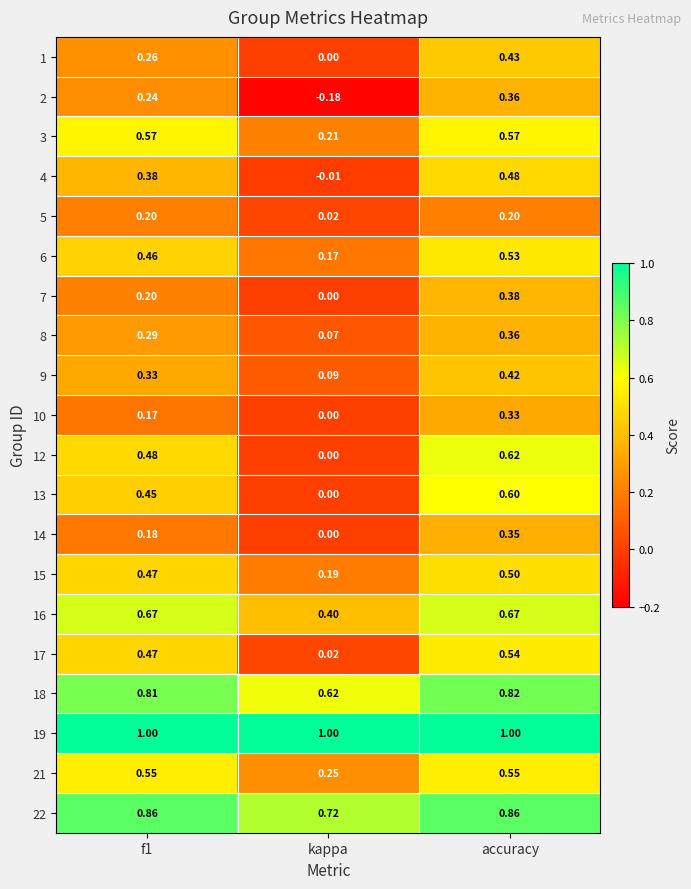

Count the number of data series in this chart.

20